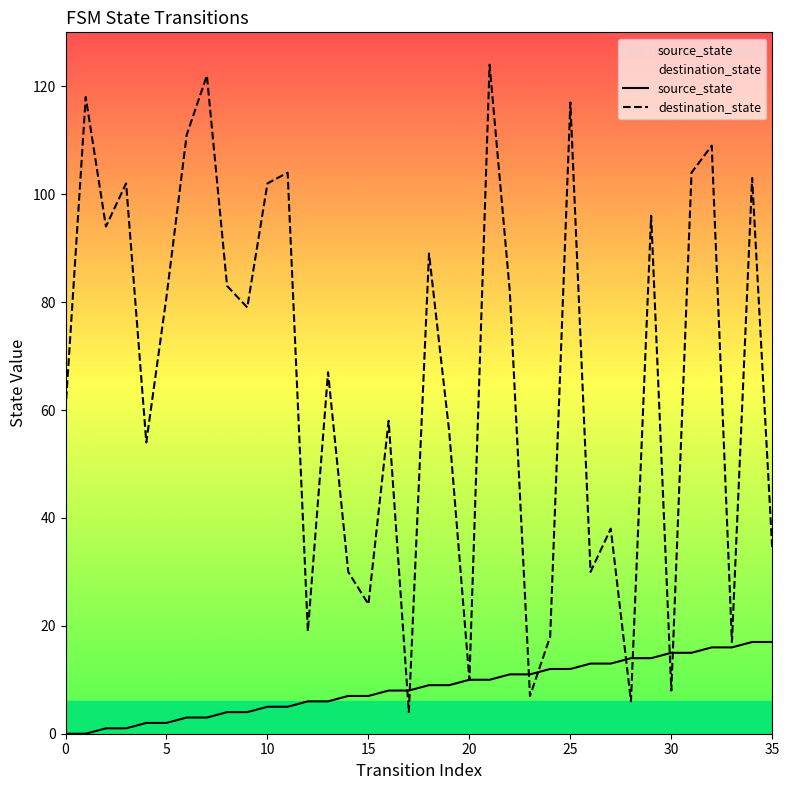

Where do destination_state and source_state first cross each other?

16 and 17